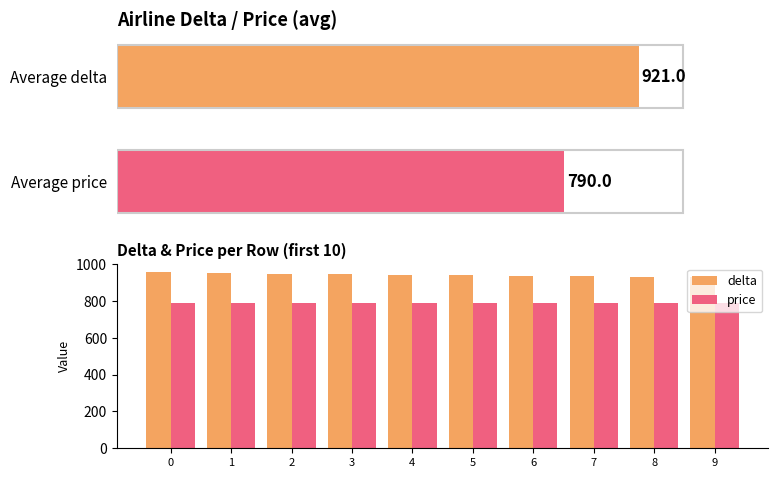

How many series are shown in this chart?

2